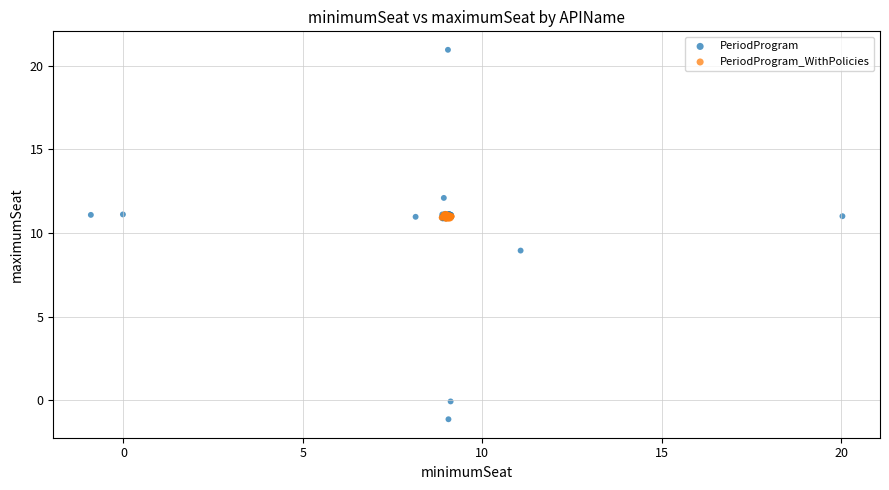

Which series reaches the maximum Y coordinate?

PeriodProgram